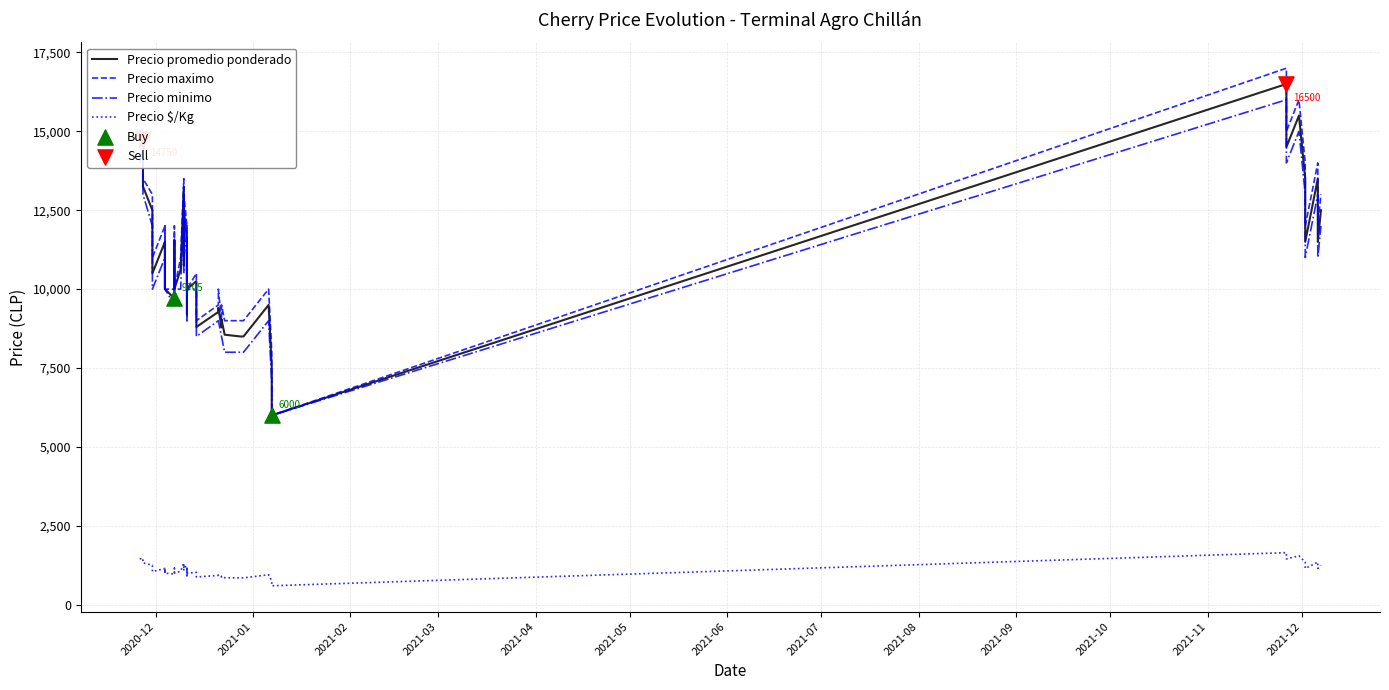

Which series reaches the minimum Y coordinate?

Precio $/Kg